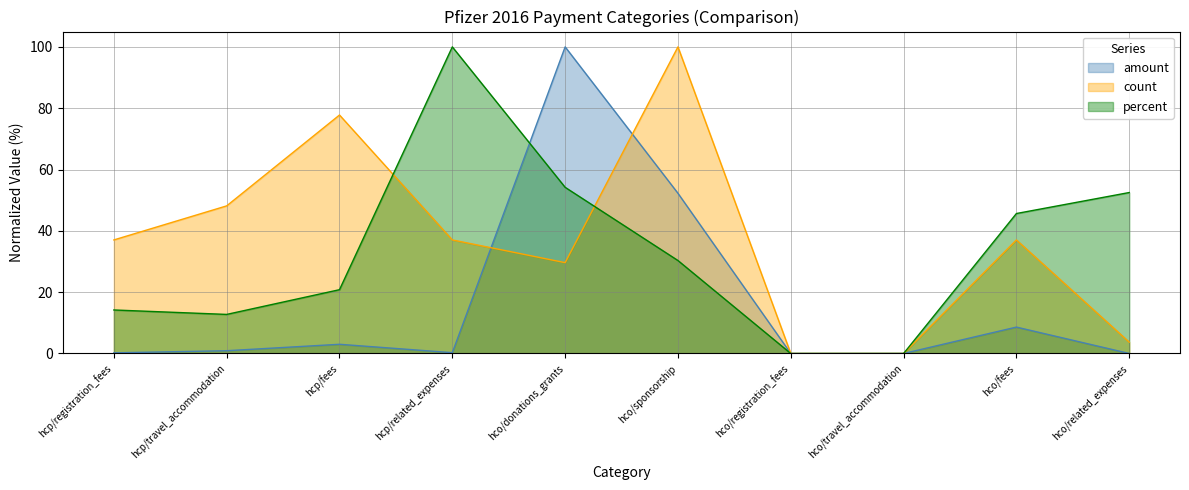

What are all the series names shown in the legend?

amount, count, percent